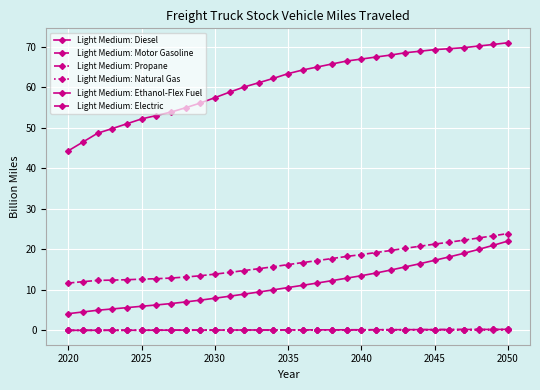

True or false: Light Medium: Electric has more than 1 interior local peaks.

False